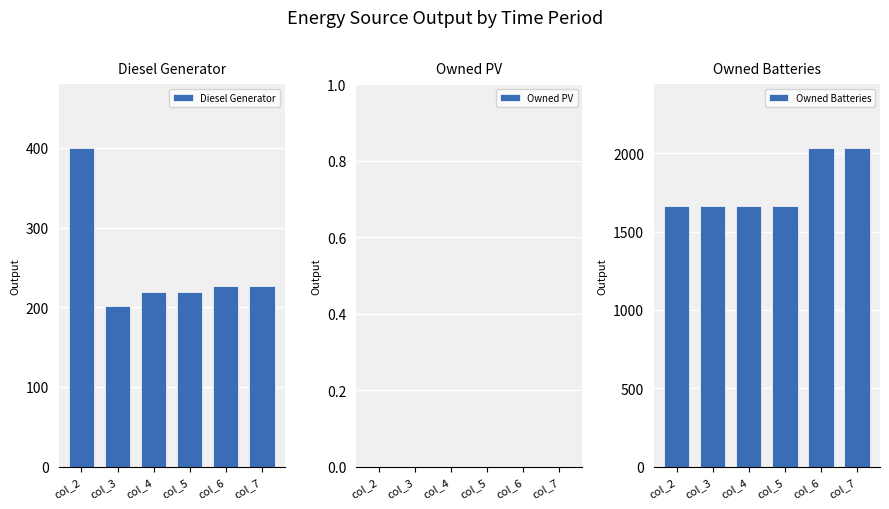

Where is Diesel Generator nearest to the value 300?

col_6